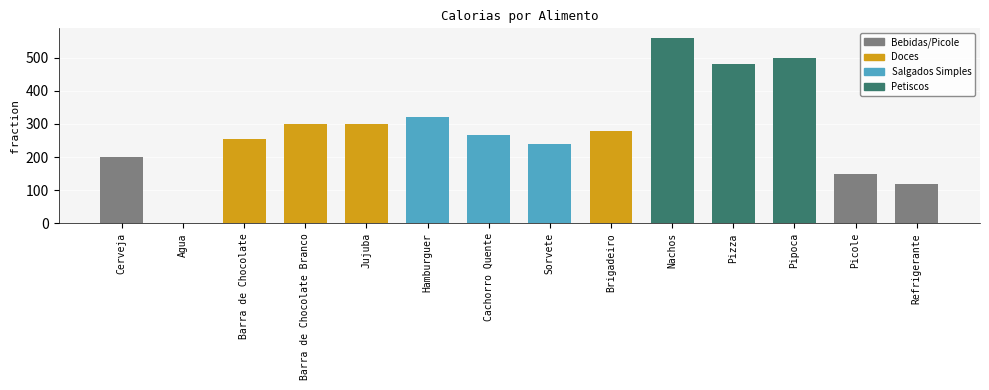

Is it true that the value at Hamburguer is 320?

True